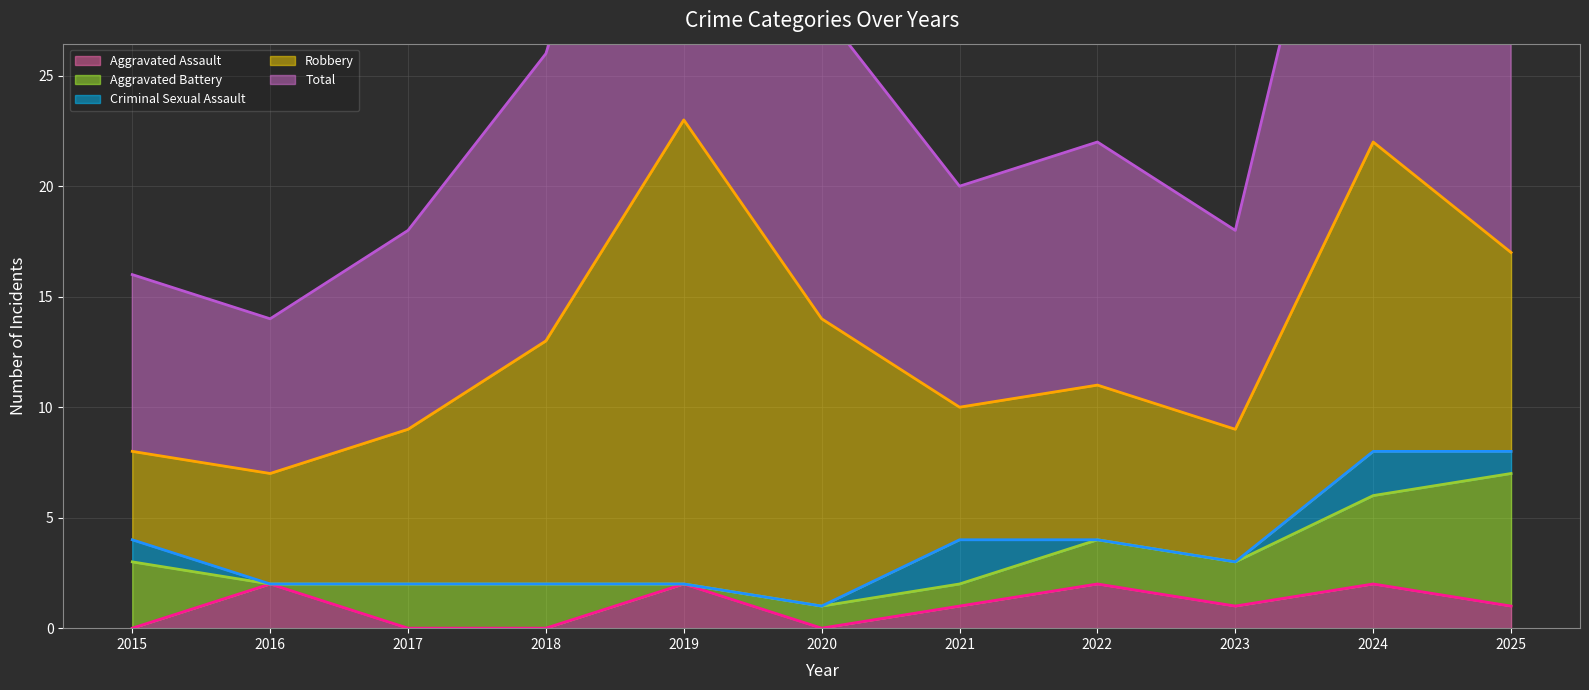

Reading left to right, extract all data points from this chart.

Aggravated Assault: 0	2	0	0	2	0	1	2	1	2	1
Aggravated Battery: 3	0	2	2	0	1	1	2	2	4	6
Criminal Sexual Assault: 1	0	0	0	0	0	2	0	0	2	1
Robbery: 4	5	7	11	21	13	6	7	6	14	9
Total: 8	7	9	13	23	14	10	11	9	22	17